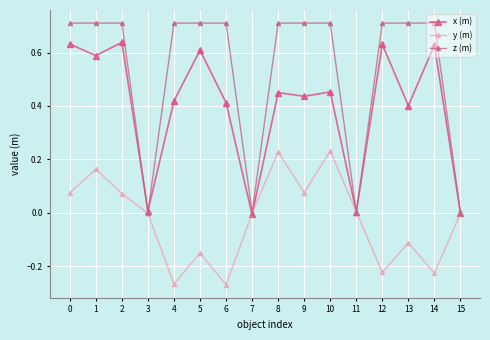

Reading left to right, transcribe all the data shown in this chart.

x (m): 0.6	0.6	0.6	0.0	0.4	0.6	0.4	-0.0	0.4	0.4	0.5	0.0	0.6	0.4	0.6	-0.0
y (m): 0.1	0.2	0.1	-0.0	-0.3	-0.2	-0.3	-0.0	0.2	0.1	0.2	0.0	-0.2	-0.1	-0.2	-0.0
z (m): 0.7	0.7	0.7	0.0	0.7	0.7	0.7	0.0	0.7	0.7	0.7	0.0	0.7	0.7	0.7	0.0